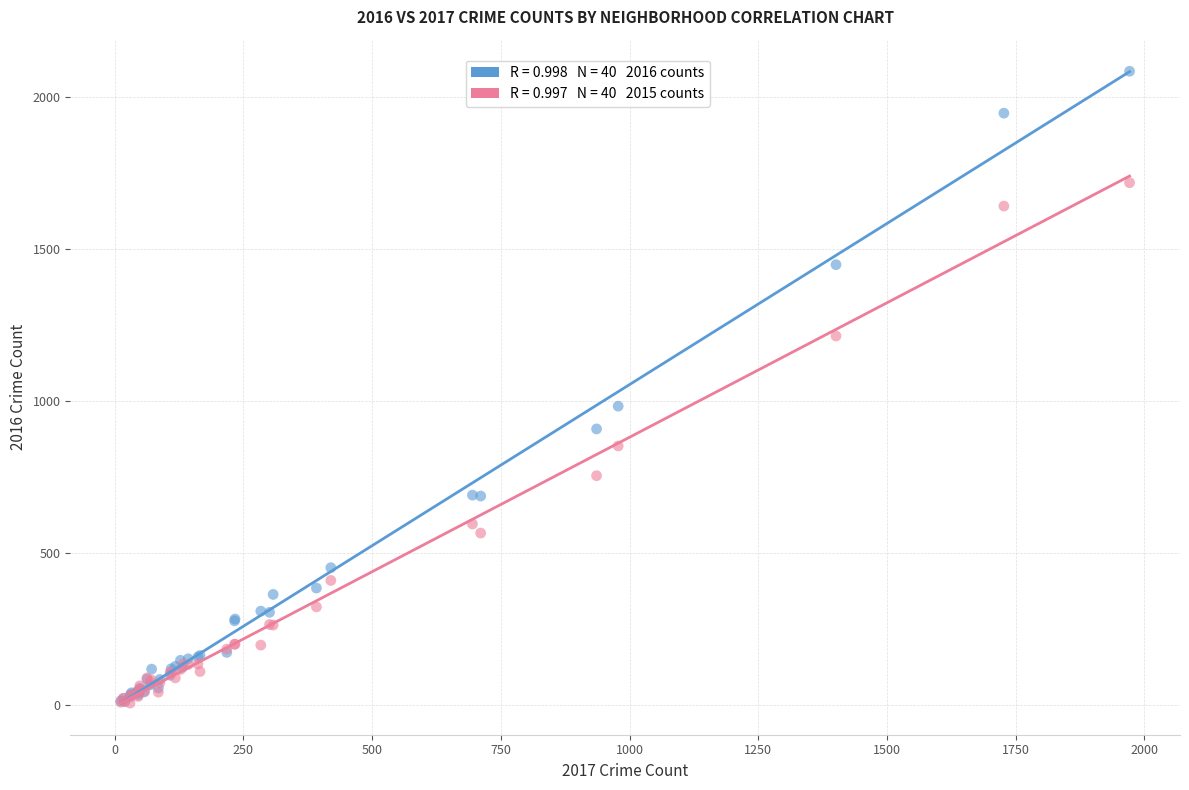

Across all series, what Y value is closest to 1045?

983